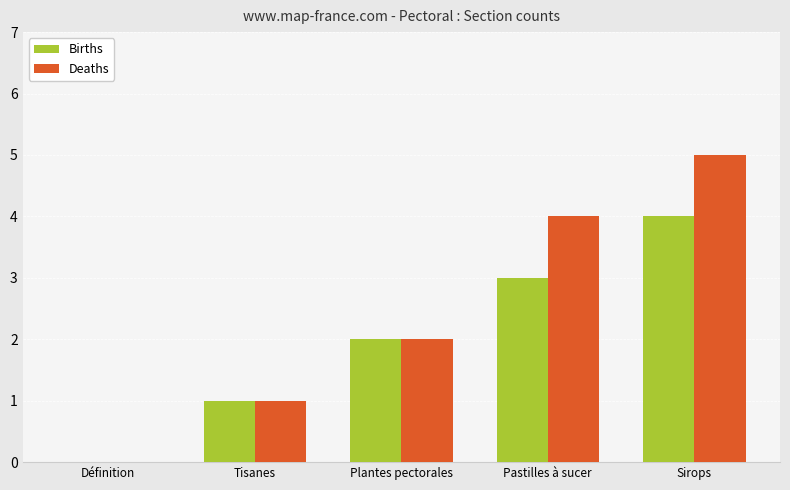

What is the average value of the Births series?

2